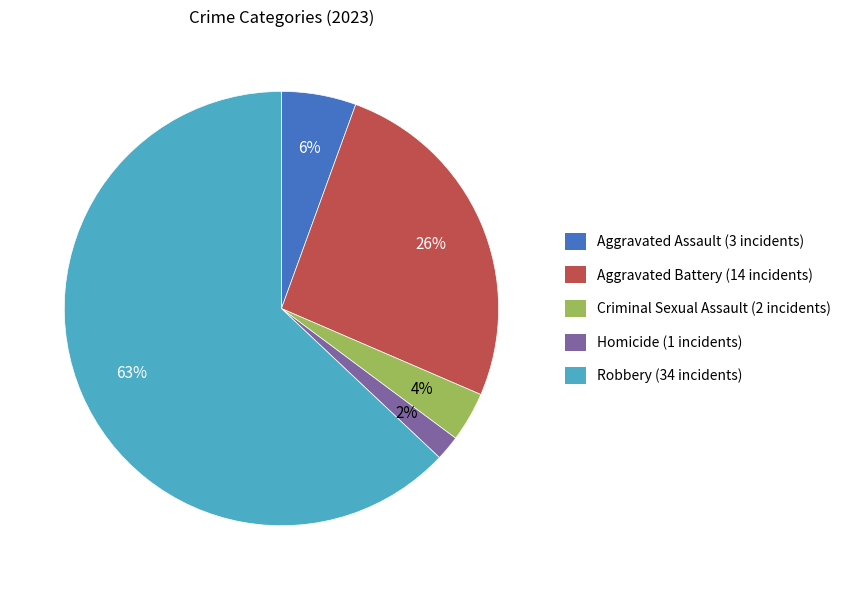

How many slices are in this pie chart?

5